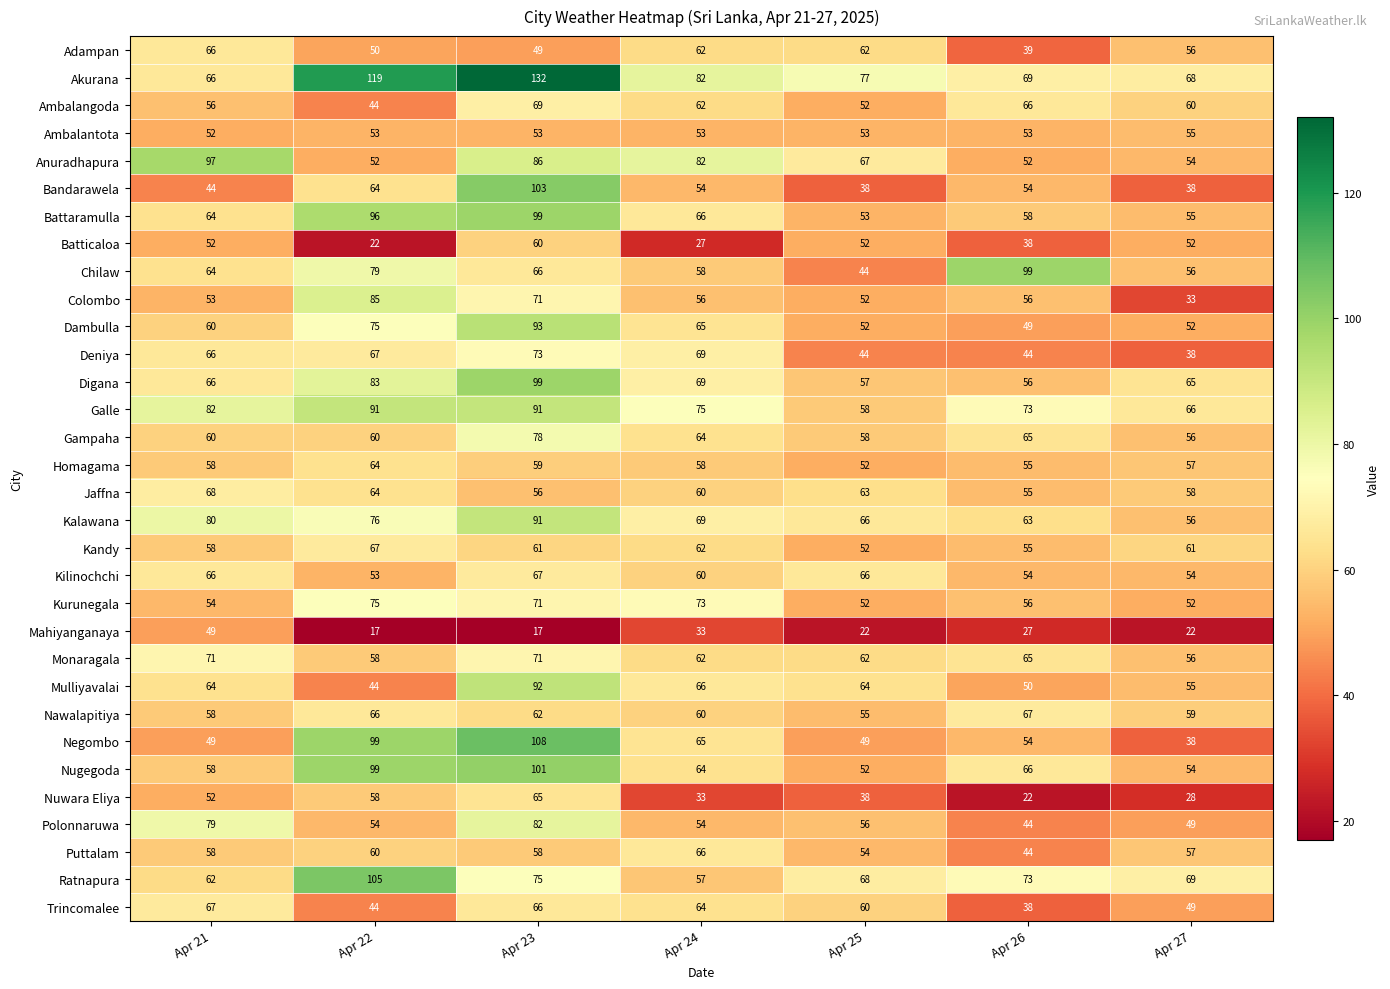

At which label does Gampaha reach its peak?

Apr 23